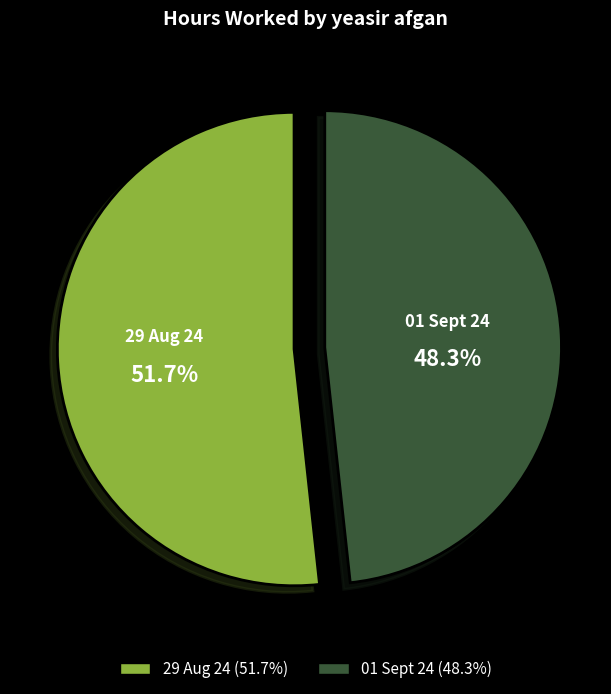

What is the ratio of the value at 01 Sept 24 to the value at 29 Aug 24?

0.9